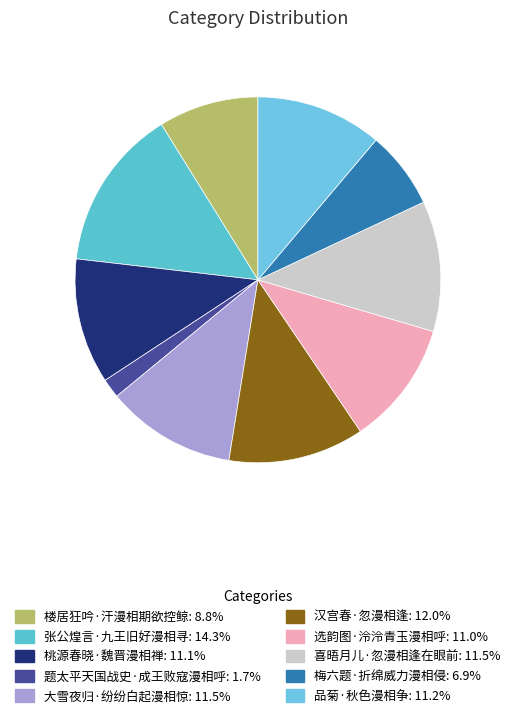

Count the number of slices in the pie.

10